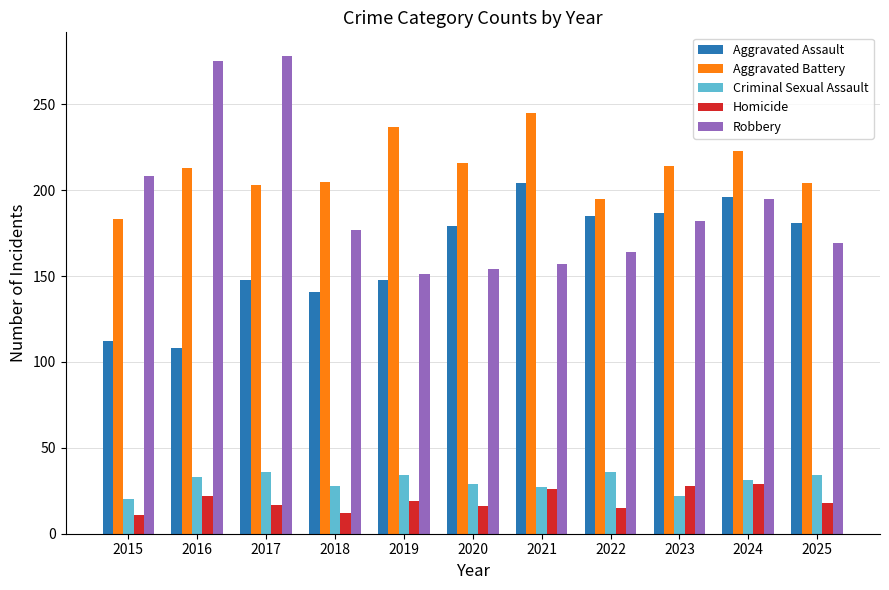

At which label does Criminal Sexual Assault first exceed 31?

2016